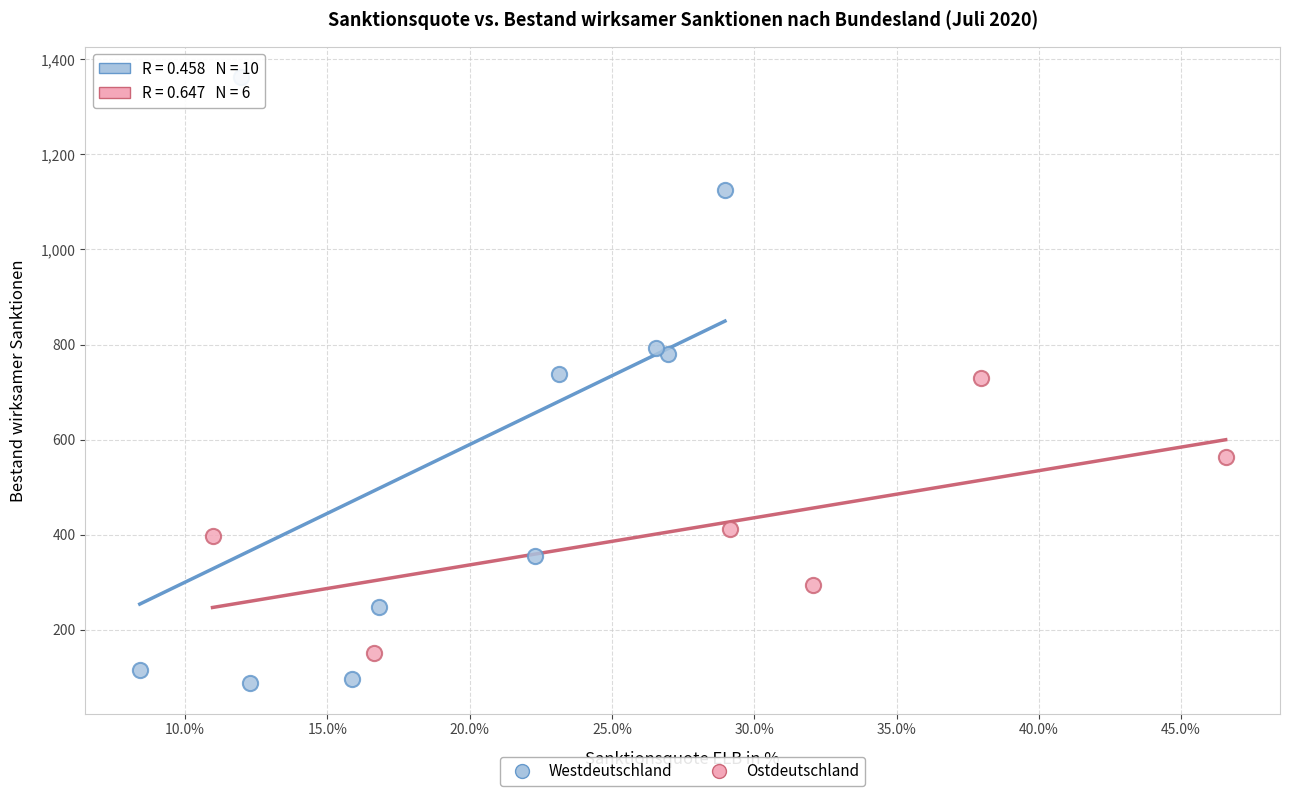

Which series contains the lowest Y value?

Westdeutschland